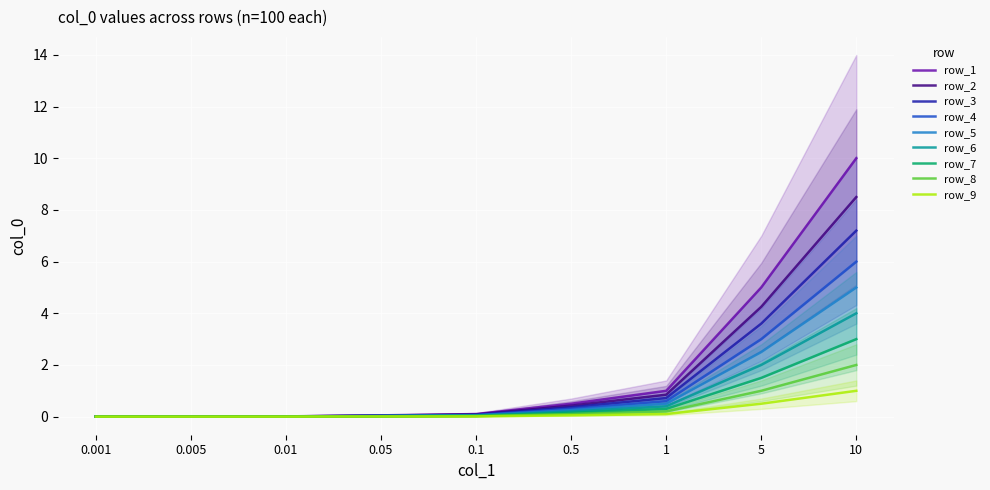

What is the maximum value shown in the chart?

4.0